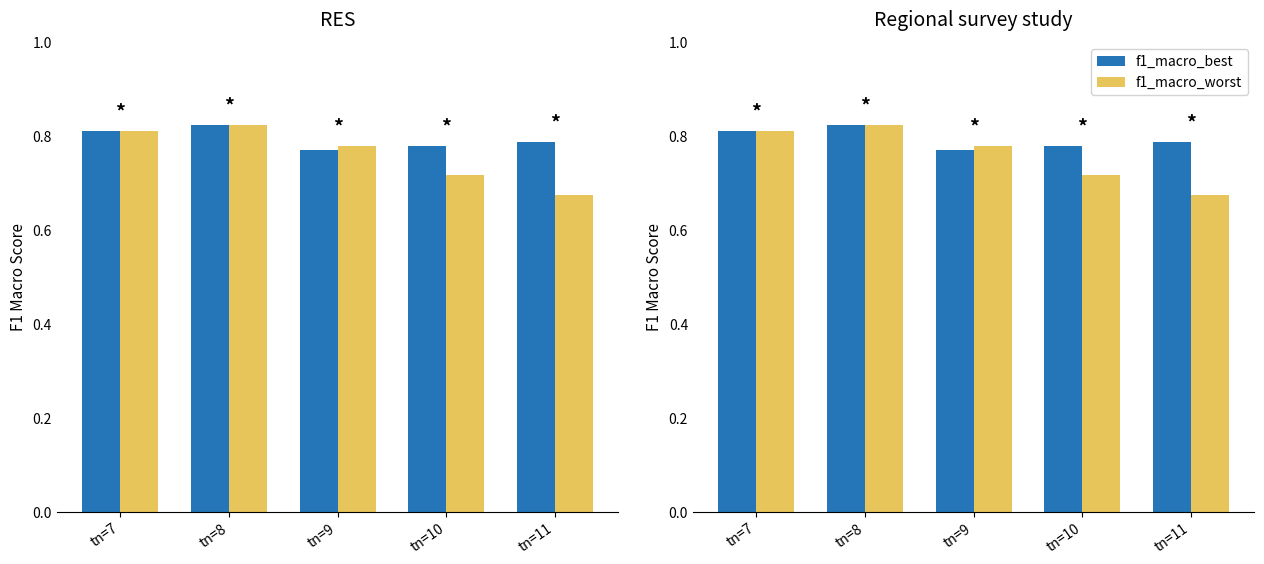

Rank the series at tn=9 from lowest to highest value.

f1_macro_best, f1_macro_worst